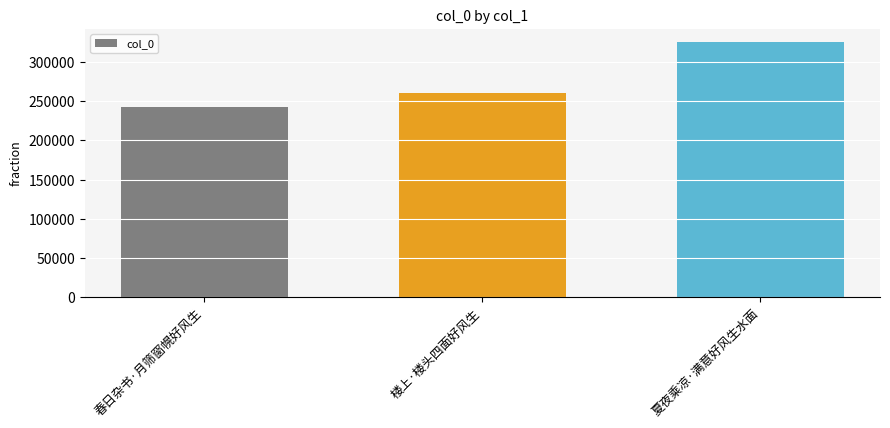

What is the label of the 3rd bar from the left?

夏夜乘凉·满意好风生水面